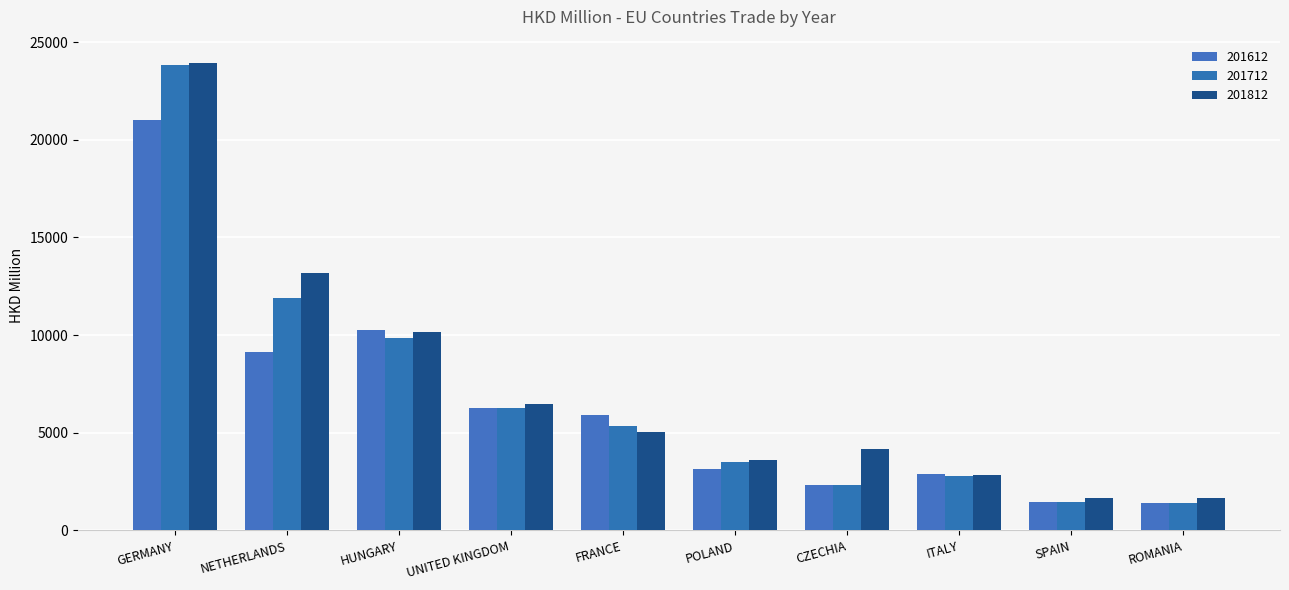

How many distinct data groups are displayed?

3